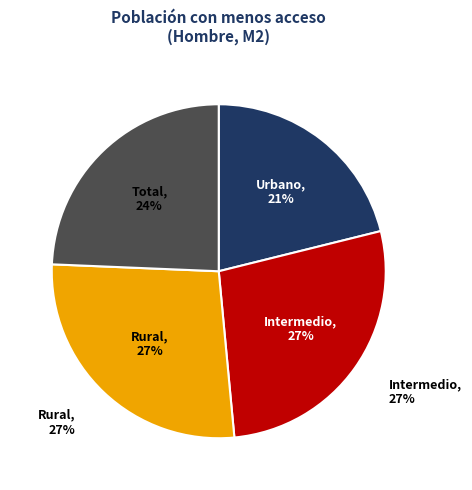

Which category has the smallest portion of the pie?

Urbano